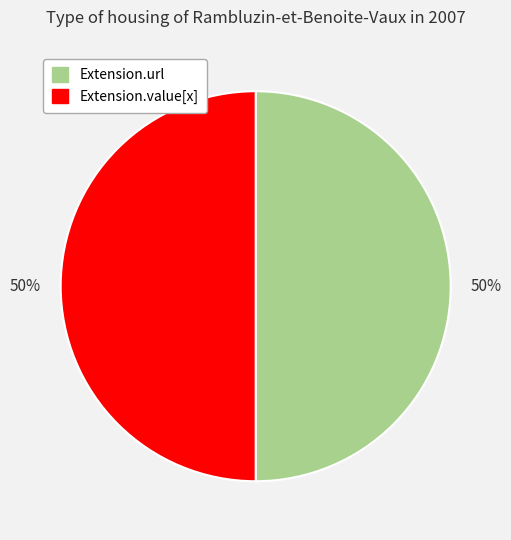

Count the number of slices in the pie.

2